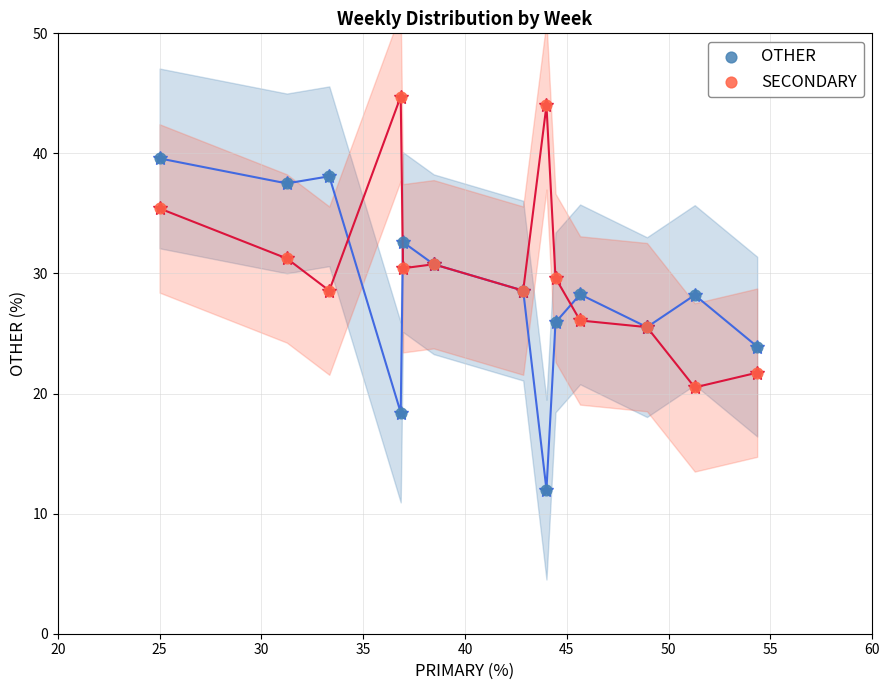

Which series reaches the minimum Y coordinate?

OTHER